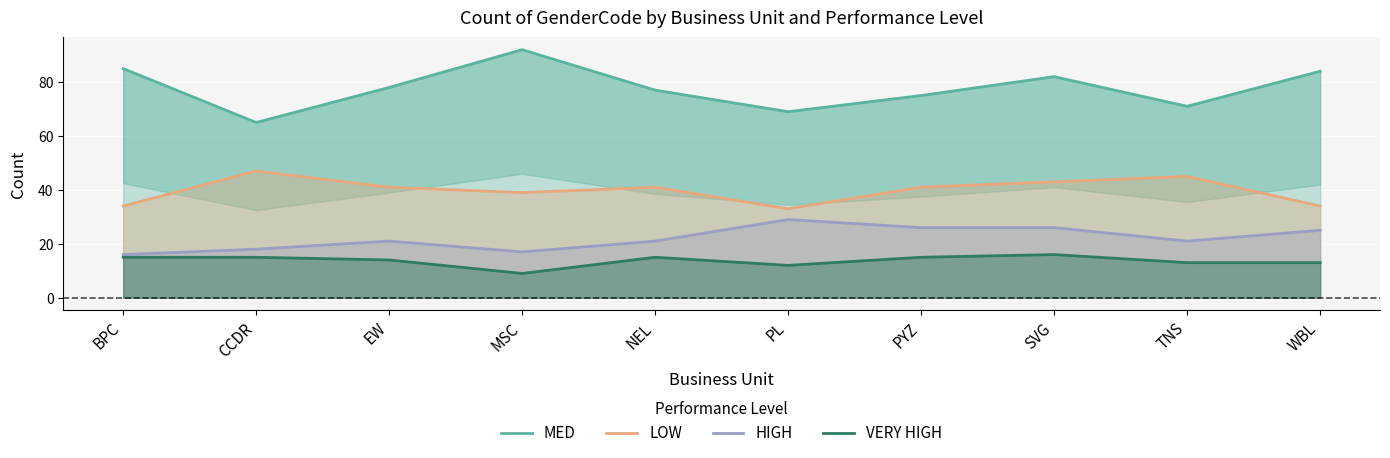

What is the maximum value for LOW?

47